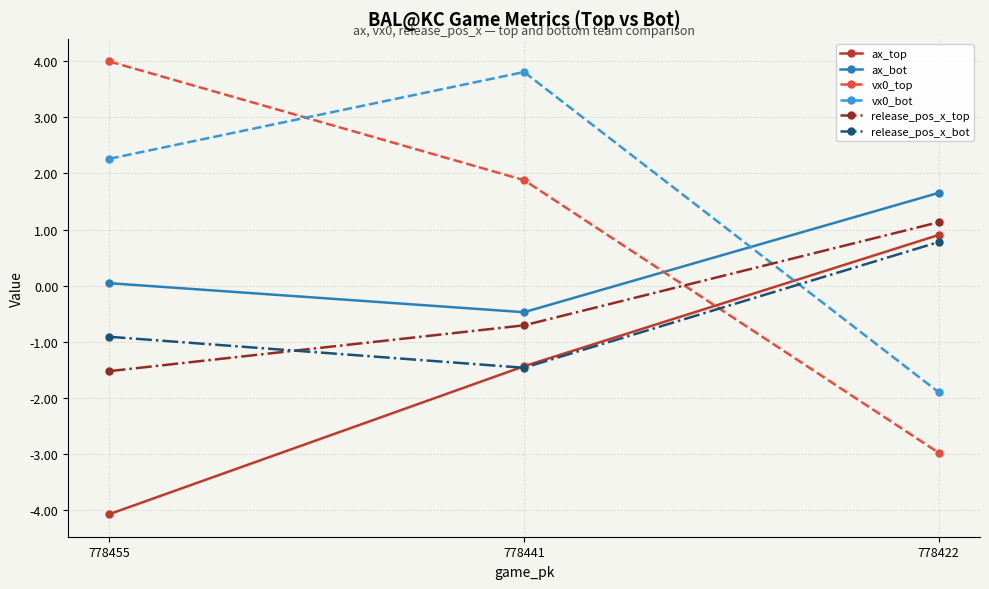

What is the average value of the release_pos_x_bot series?

-0.5